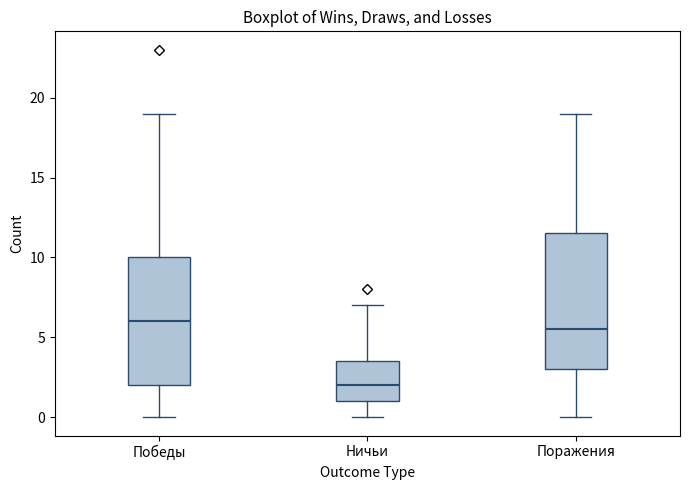

Reading left to right, transcribe this box plot: for each box, give where its median line is, the range the box spans, and where its two whiskers end, as read against the y-axis. The values are not printed on the chart, so give them approximately, as read against the axis.

Победы: median 6.0, box 2.0 to 10.0, whiskers 0.0 to 19.0
Ничьи: median 2.0, box 1.0 to 3.5, whiskers 0.0 to 7.0
Поражения: median 5.5, box 3.0 to 11.5, whiskers 0.0 to 19.0